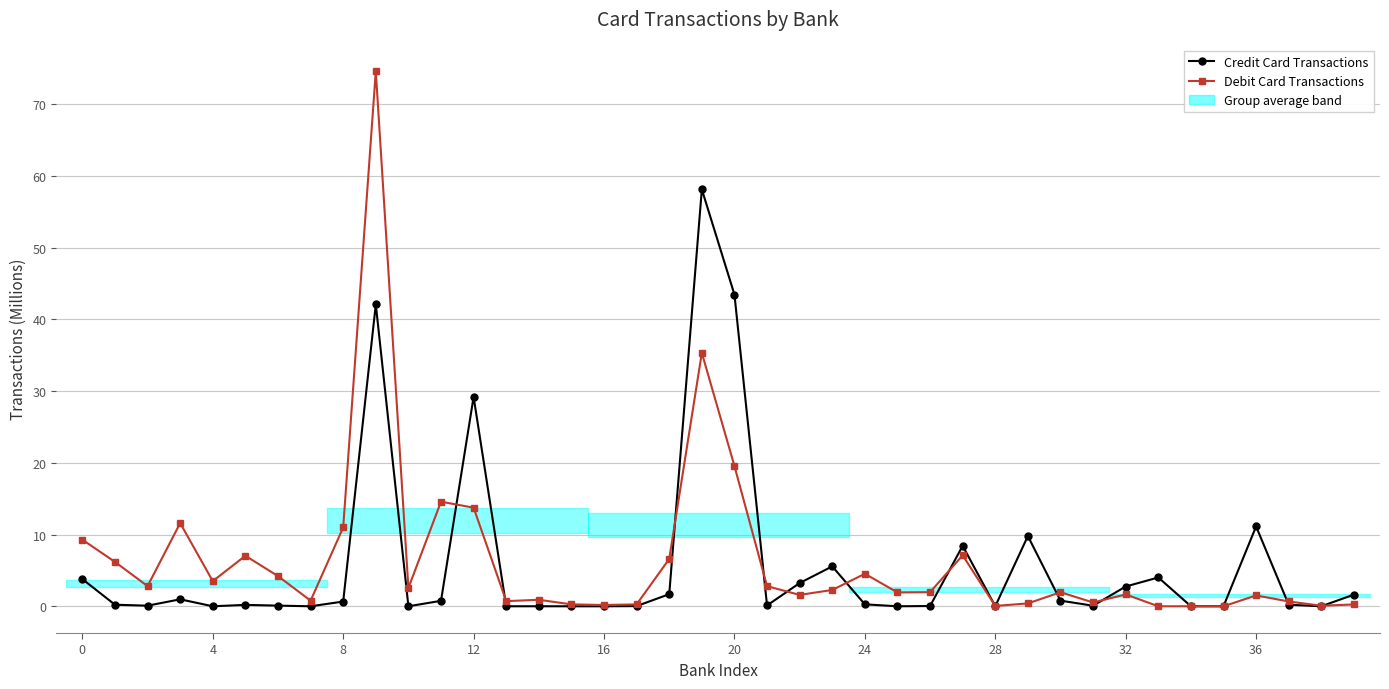

Between which two adjacent categories do Credit Card Transactions and Debit Card Transactions first intersect?

11 and 12